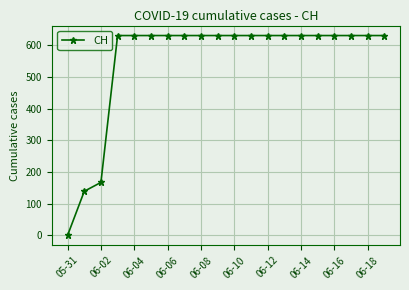

What is the sum of all values?

11033